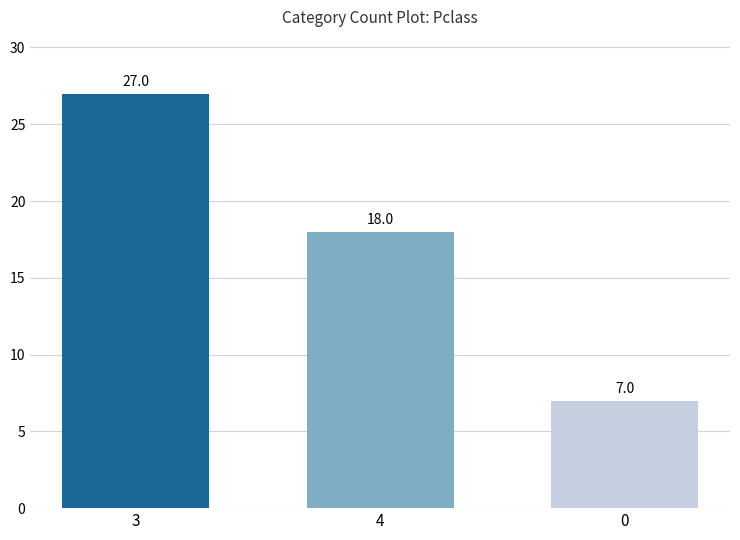

What is the greatest value displayed?

27